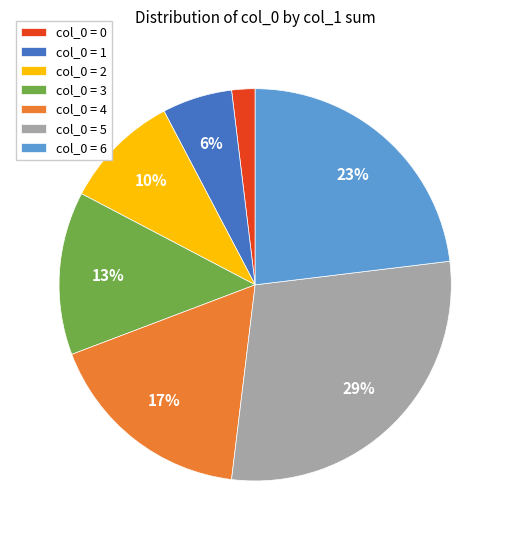

Which has a higher value, col_0 = 4 or col_0 = 5?

col_0 = 5